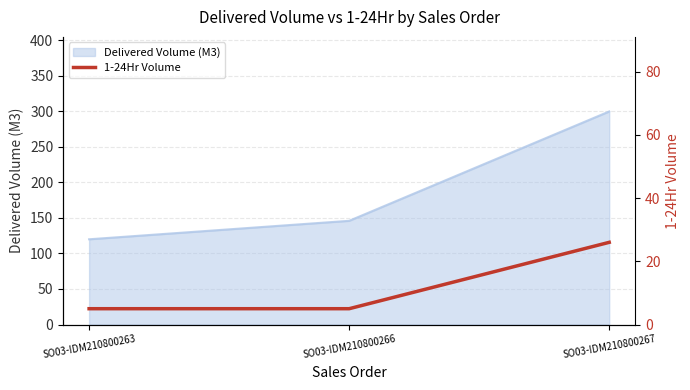

At which label does Delivered Volume (M3) reach its peak?

SO03-IDM210800267